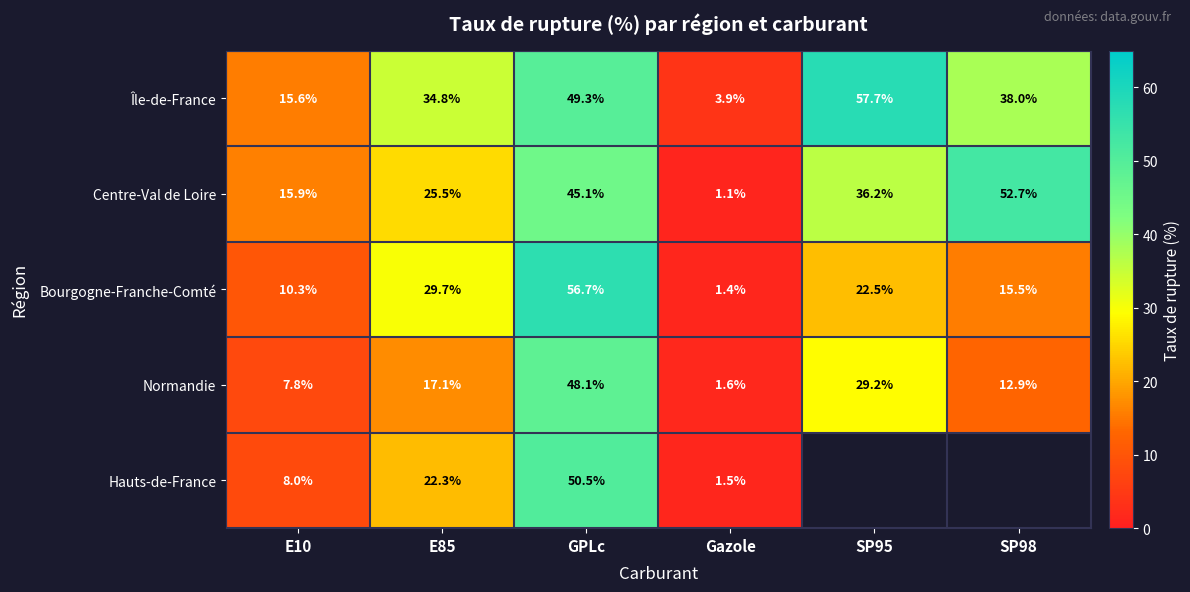

The value of Bourgogne-Franche-Comté at SP98 is 15.5. True or false?

True